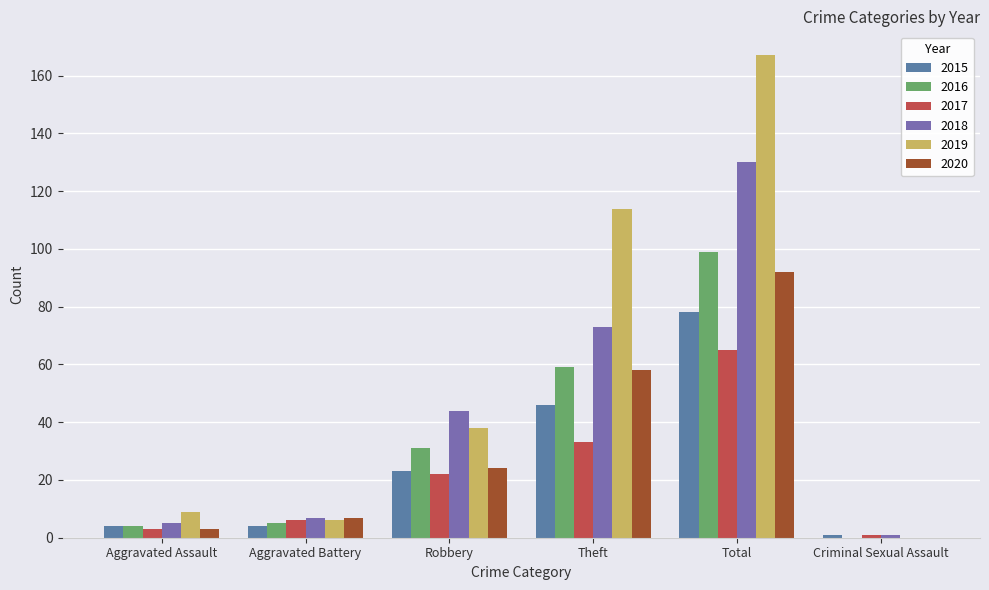

How many data points does each series have?

6